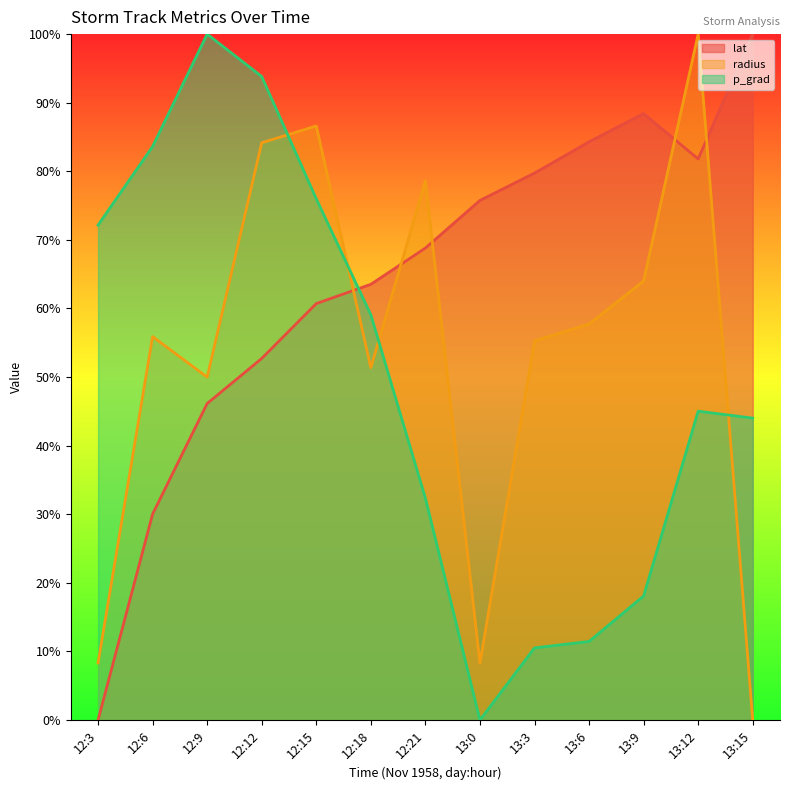

Does the chart display data point markers on the line(s)?

No